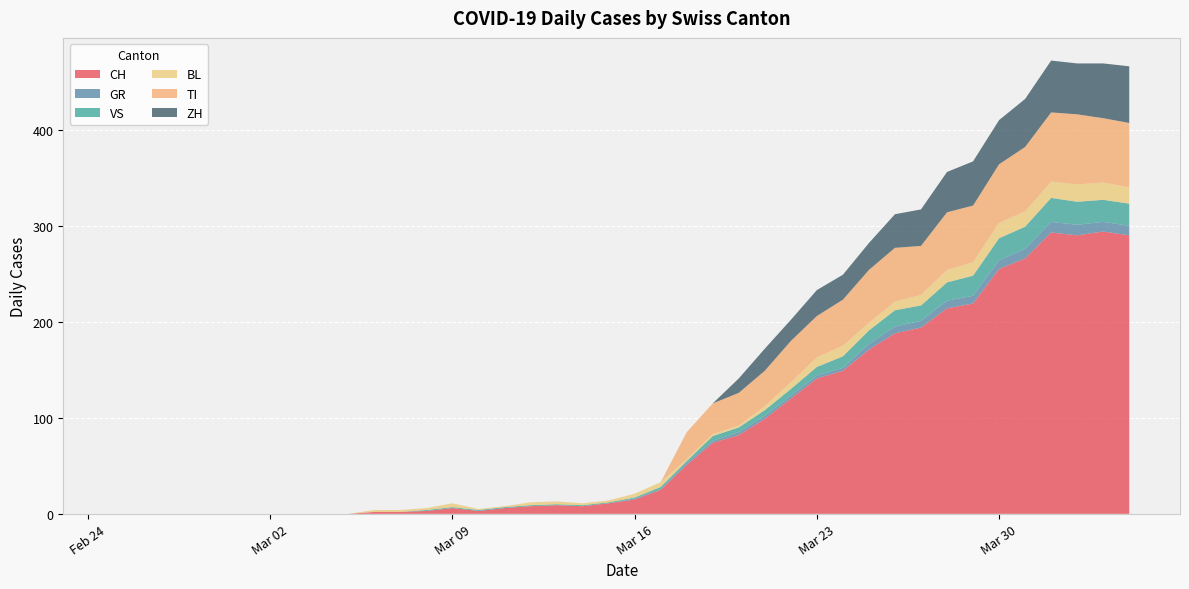

Reading right to left, list all the values displayed in this chart.

CH: 290	294	290	293	266	255	219	214	194	188	171	149	141	120	99	82	74	51	25	15	11	8	9	8	6	3	6	3	2	2	0	0	0	0	0	0	0	0	0	0
GR: 10	10	11	11	10	9	8	8	7	7	6	3	3	3	3	3	2	2	1	1	0	0	0	0	0	0	0	0	0	0	0	0	0	0	0	0	0	0	0	0
VS: 23	23	24	25	23	23	21	19	16	17	14	12	9	7	6	5	5	2	2	1	1	1	1	1	1	1	1	1	0	0	0	0	0	0	0	0	0	0	0	0
BL: 17	18	18	17	16	16	14	13	11	9	8	11	10	7	4	2	2	2	5	4	2	2	3	3	1	1	4	2	2	2	0	0	0	0	0	0	0	0	0	0
TI: 67	67	73	72	67	61	59	60	51	56	55	48	43	43	37	34	32	28	0	0	0	0	0	0	0	0	0	0	0	0	0	0	0	0	0	0	0	0	0	0
ZH: 59	57	53	54	50	46	46	42	38	35	28	26	27	22	23	15	0	0	0	0	0	0	0	0	0	0	0	0	0	0	0	0	0	0	0	0	0	0	0	0